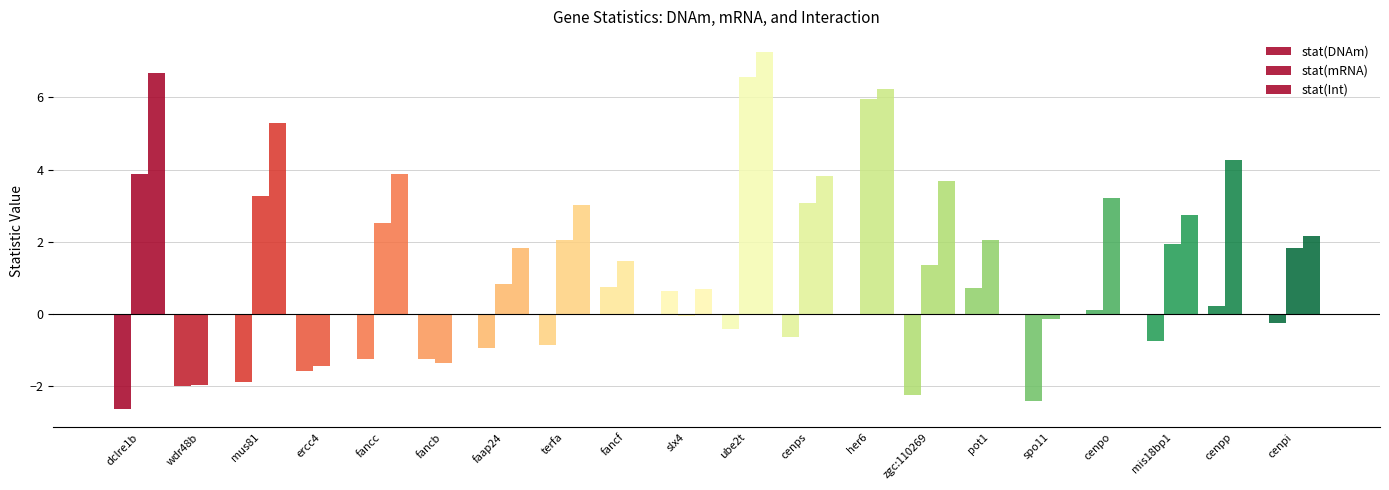

Which series changed the most between mus81 and cenpp?

stat(Int)